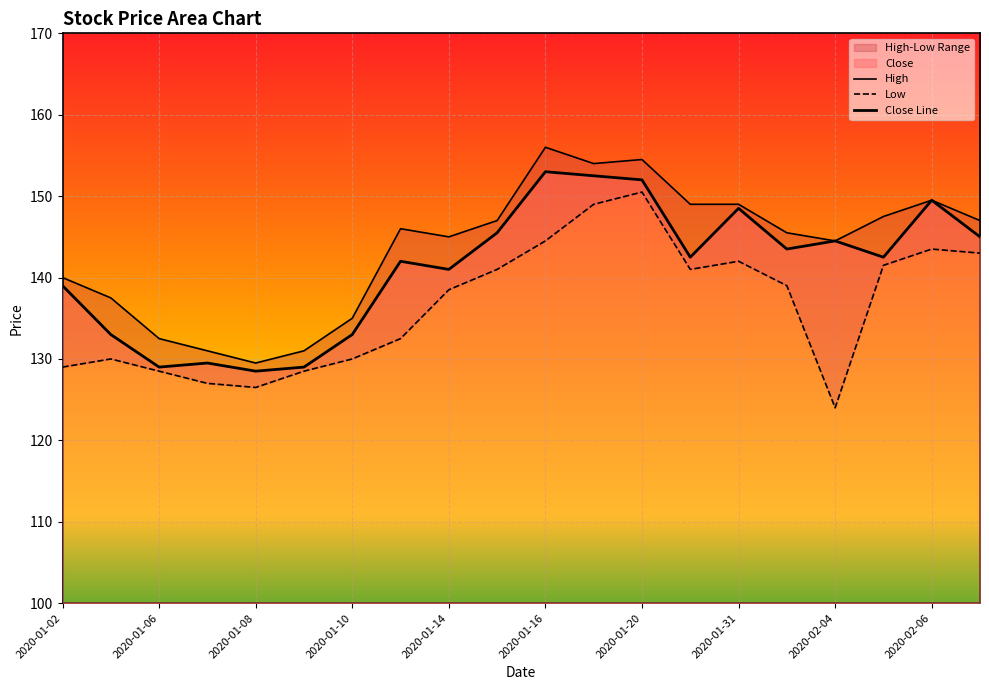

Reading right to left, transcribe all the data shown in this chart.

High: 147.0	149.5	147.5	144.5	145.5	149.0	149.0	154.5	154.0	156.0	147.0	145.0	146.0	135.0	131.0	129.5	131.0	132.5	137.5	140.0
Low: 143.0	143.5	141.5	124.0	139.0	142.0	141.0	150.5	149.0	144.5	141.0	138.5	132.5	130.0	128.5	126.5	127.0	128.5	130.0	129.0
Close Line: 145.0	149.5	142.5	144.5	143.5	148.5	142.5	152.0	152.5	153.0	145.5	141.0	142.0	133.0	129.0	128.5	129.5	129.0	133.0	139.0